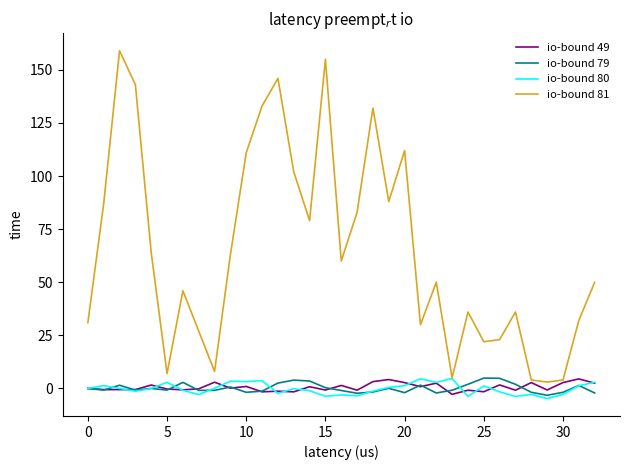

What is the lowest value of the io-bound 80 series?

-4.8